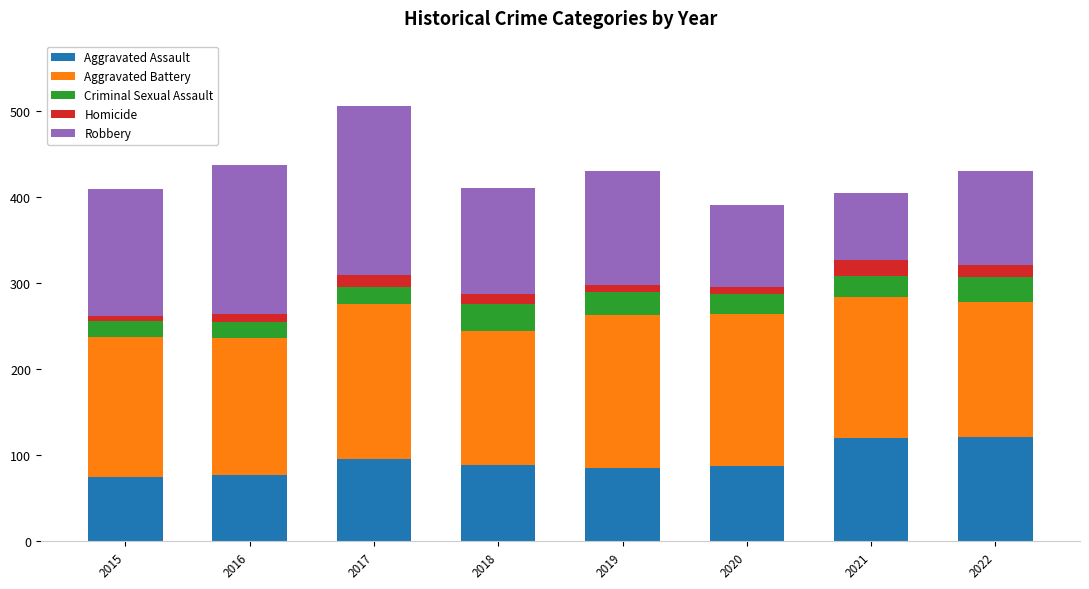

How many distinct data groups are displayed?

5